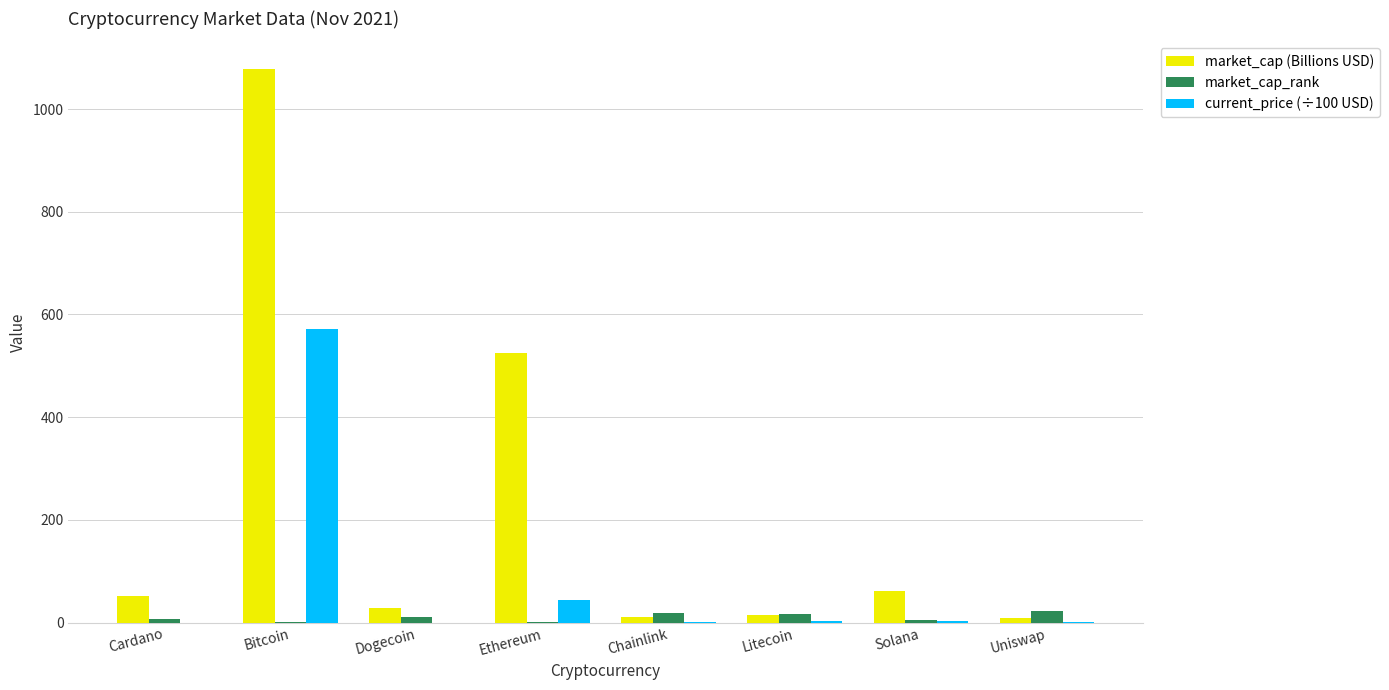

Is it true that current_price (÷100 USD) equals 572.3 at Bitcoin?

True